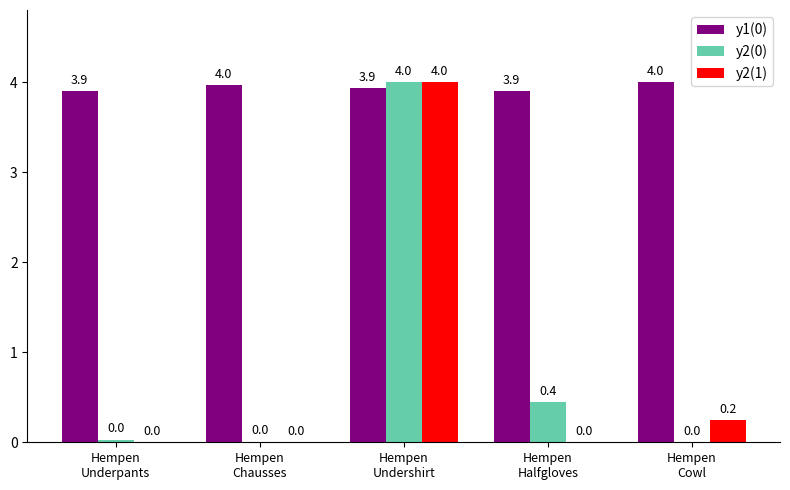

The value of y1(0) at Hempen
Chausses is 5.5. True or false?

False